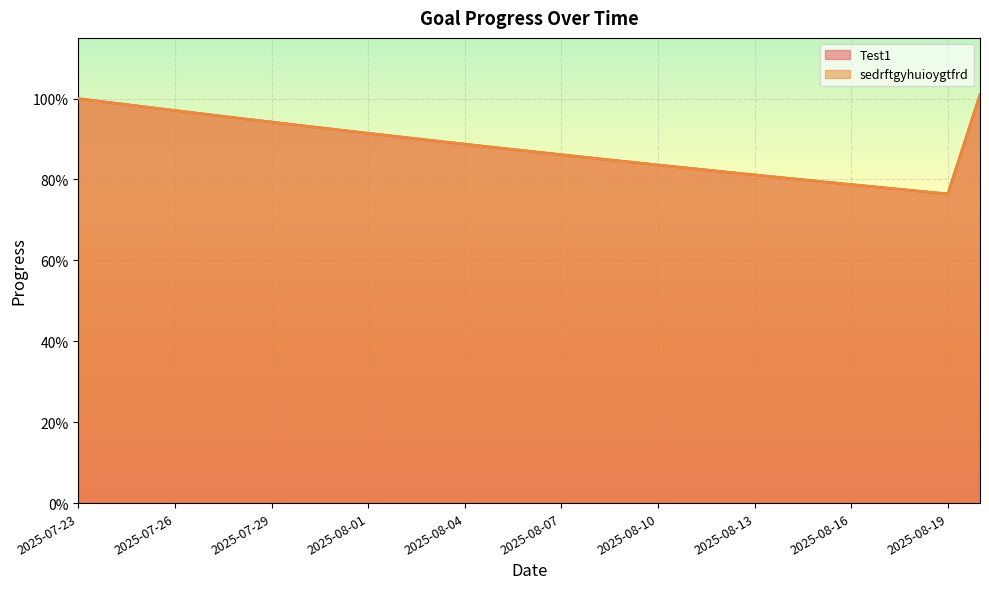

Reading left to right, what are all the values shown in this chart?

Test1: 1.0	1.0	1.0	1.0	1.0	1.0	0.9	0.9	0.9	0.9	0.9	0.9	0.9	0.9	0.9	0.9	0.9	0.8	0.8	0.8	0.8	0.8	0.8	0.8	0.8	0.8	0.8	0.8	1.0
sedrftgyhuioygtfrd: 1.0	1.0	1.0	1.0	1.0	1.0	0.9	0.9	0.9	0.9	0.9	0.9	0.9	0.9	0.9	0.9	0.9	0.8	0.8	0.8	0.8	0.8	0.8	0.8	0.8	0.8	0.8	0.8	1.0